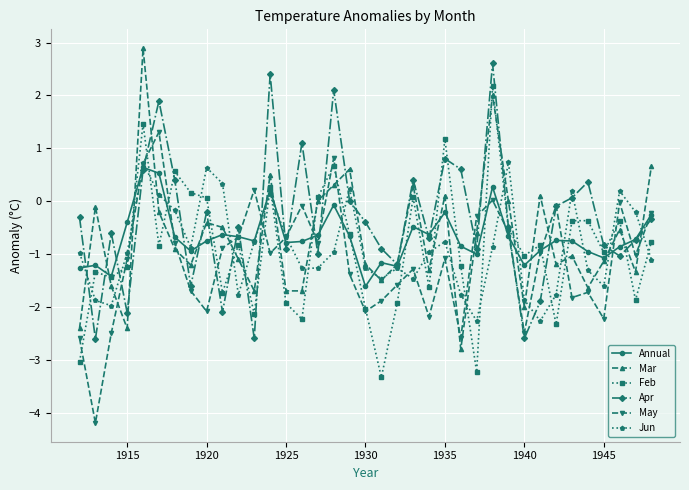

True or false: Jun and Apr cross at least once.

True